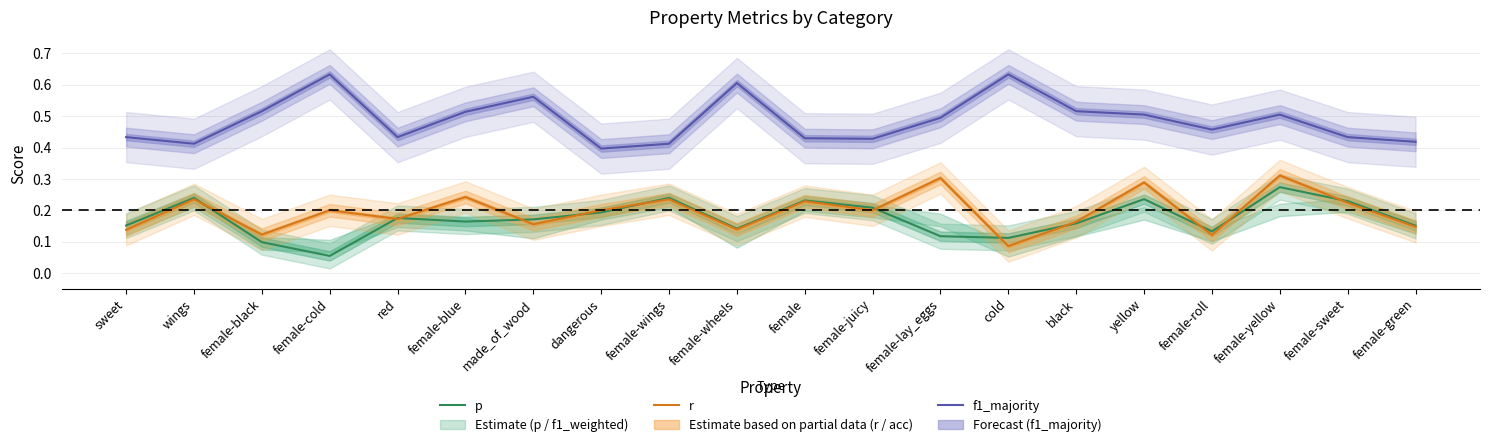

What is the average value of the r series?

0.2